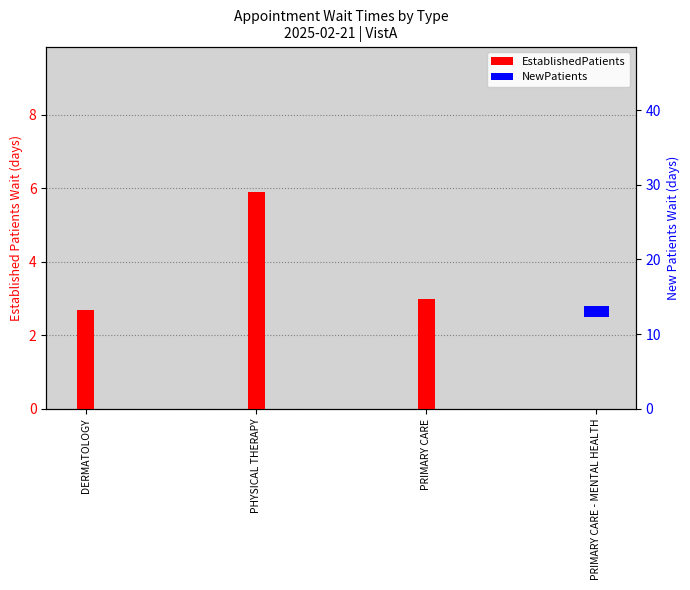

Count the number of data series in this chart.

2